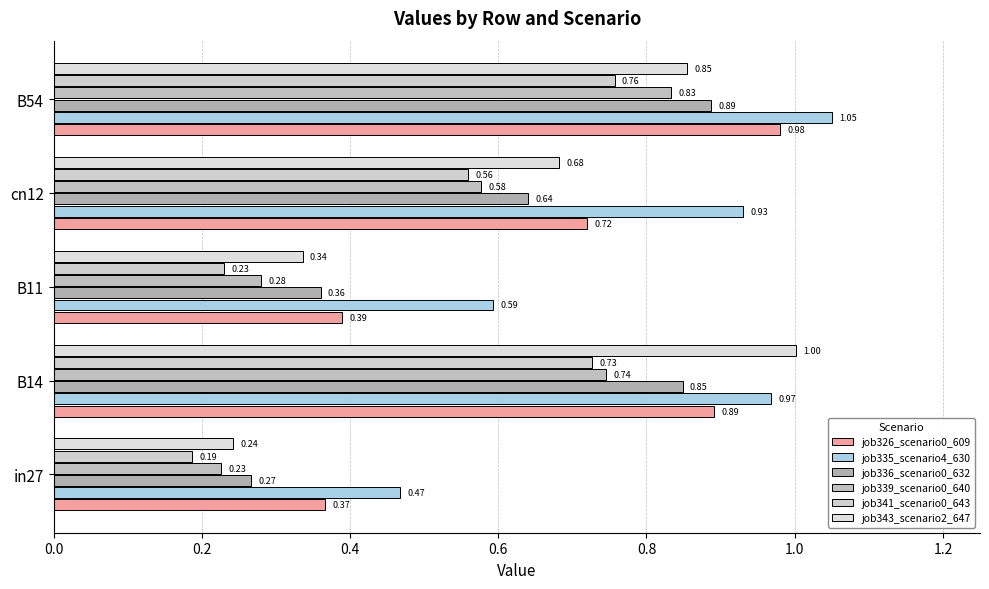

How many categories are shown in the chart?

5